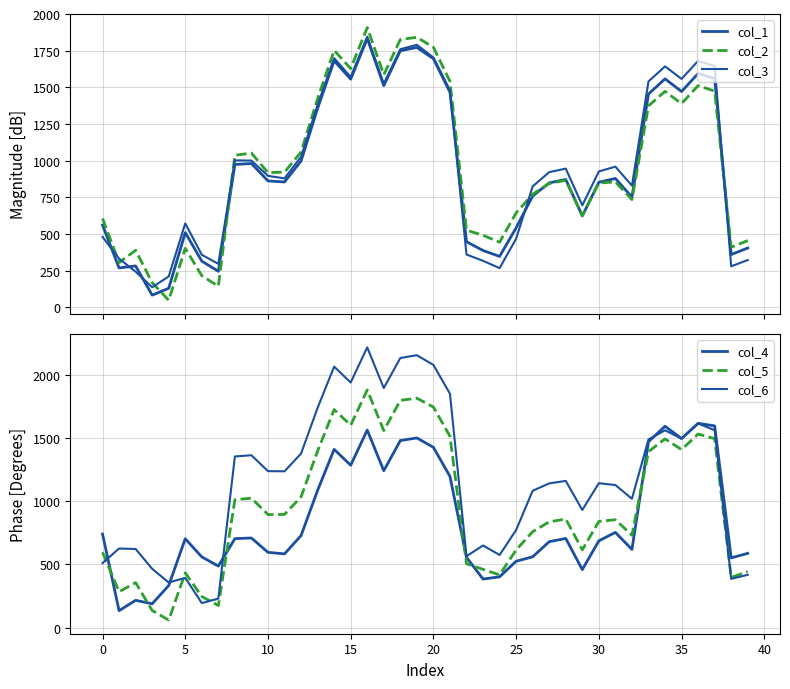

The col_3 series shows 316.7 at 23. True or false?

True